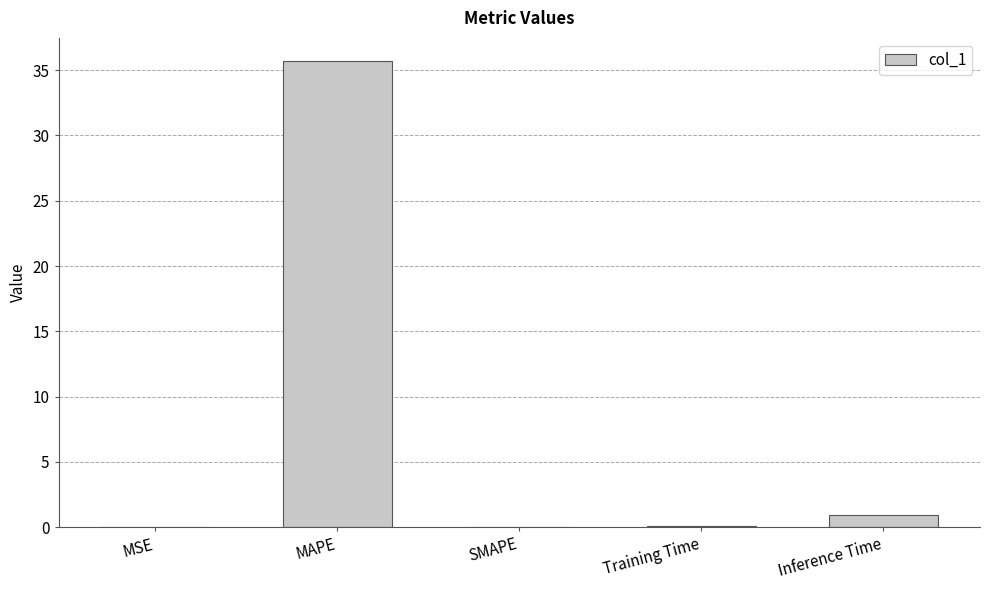

At which label is the value closest to 17?

Inference Time